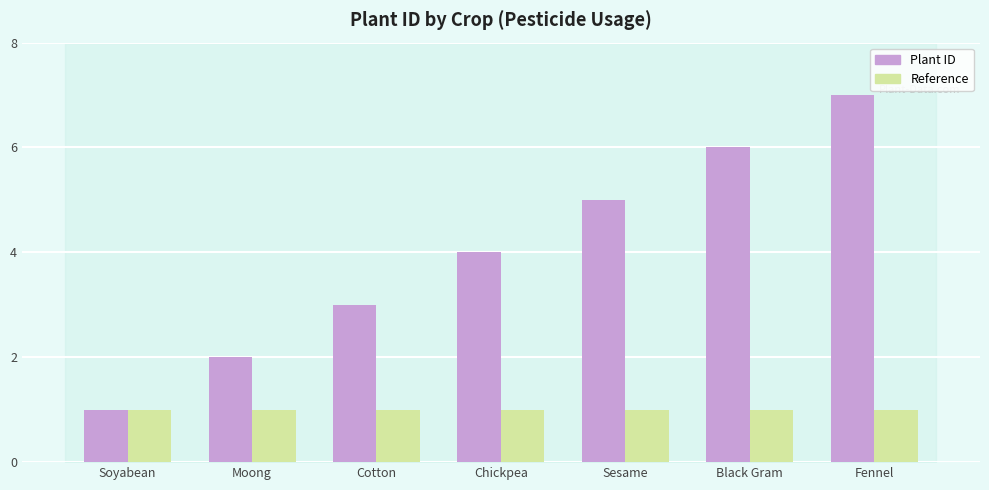

What is the label of the 5th bar from the right?

Cotton